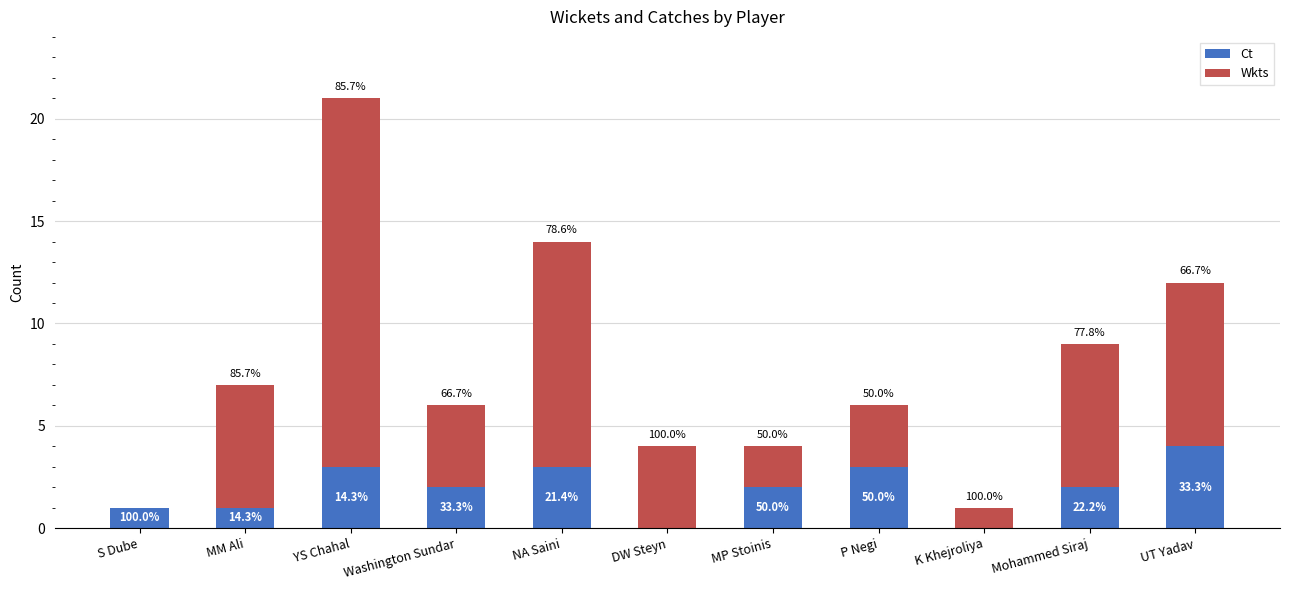

Are the bars horizontal?

No